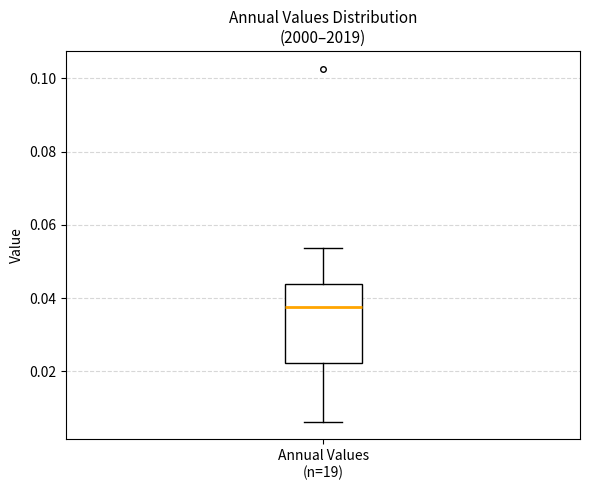

Where does the upper whisker of the box for Annual Values (n=19) end on the y-axis? The values are not printed on the chart, so give them approximately, as read against the axis.

0.054